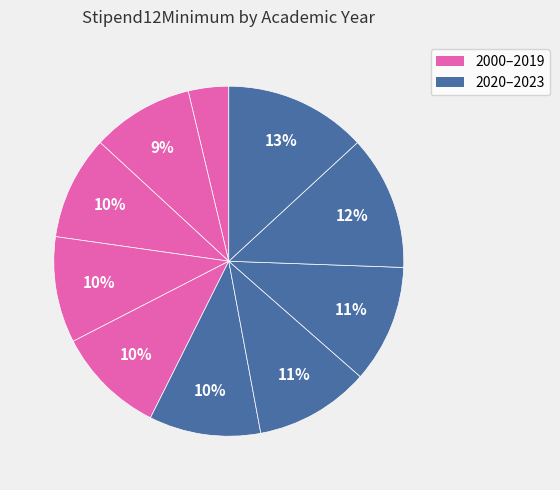

Is there a majority slice in this chart?

No